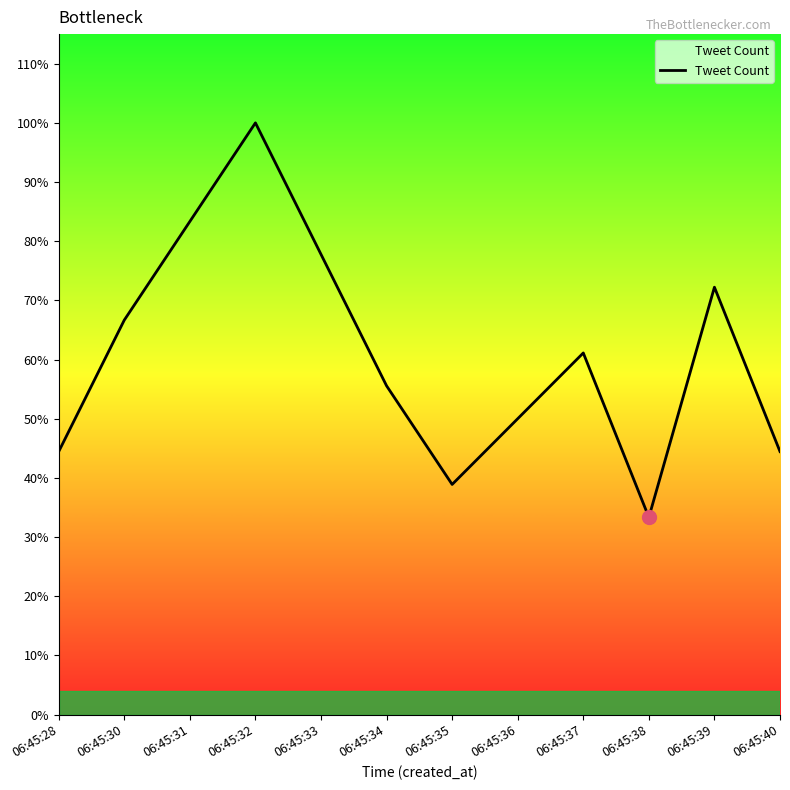

What is the value of the 6th point from the left?

10